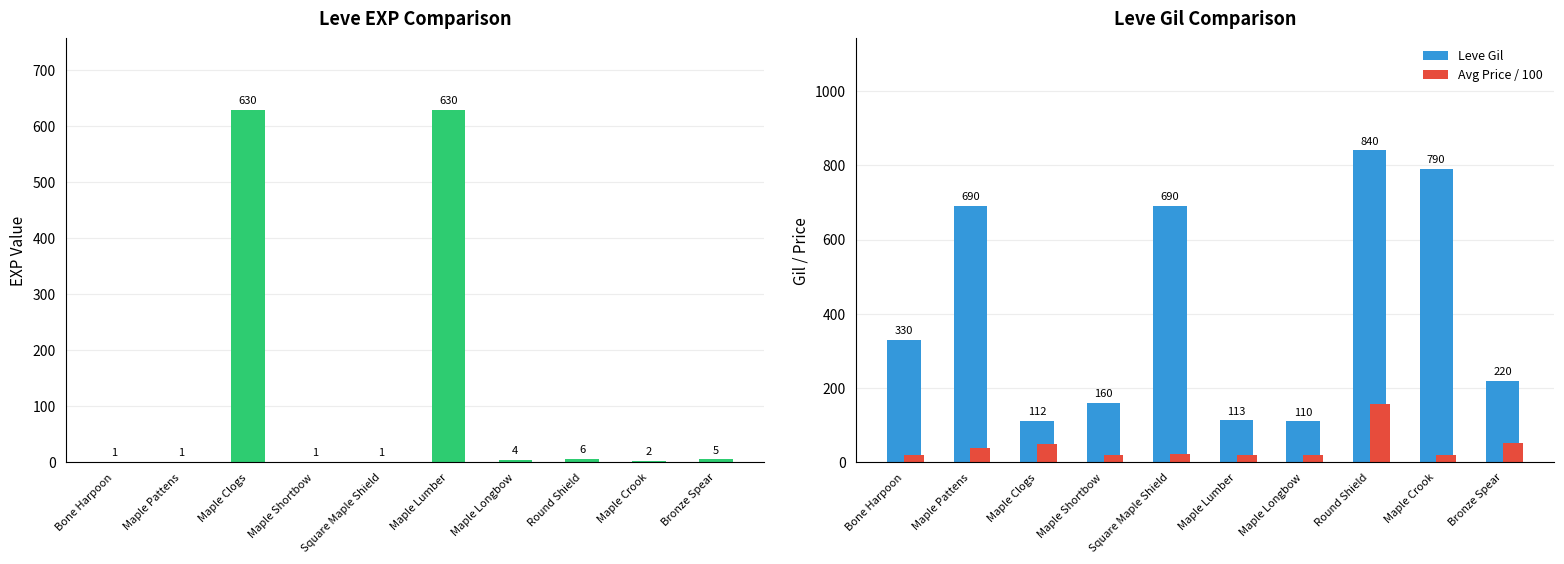

What is the total value across all series at Round Shield?

1002.1